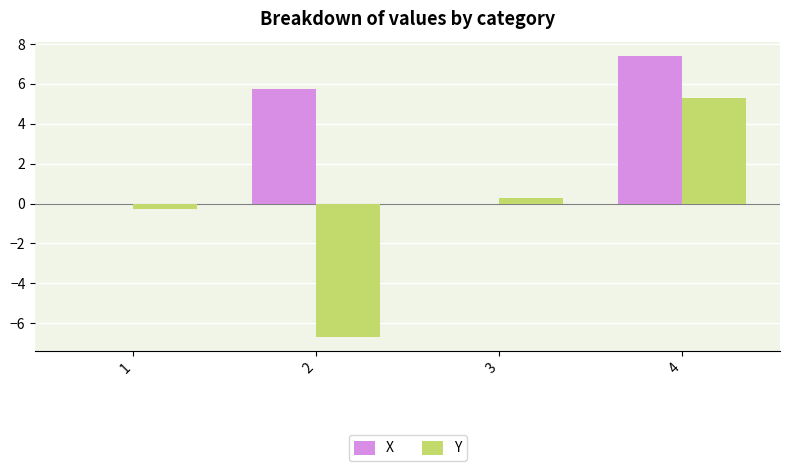

What value does the Y series have at 1?

-0.3